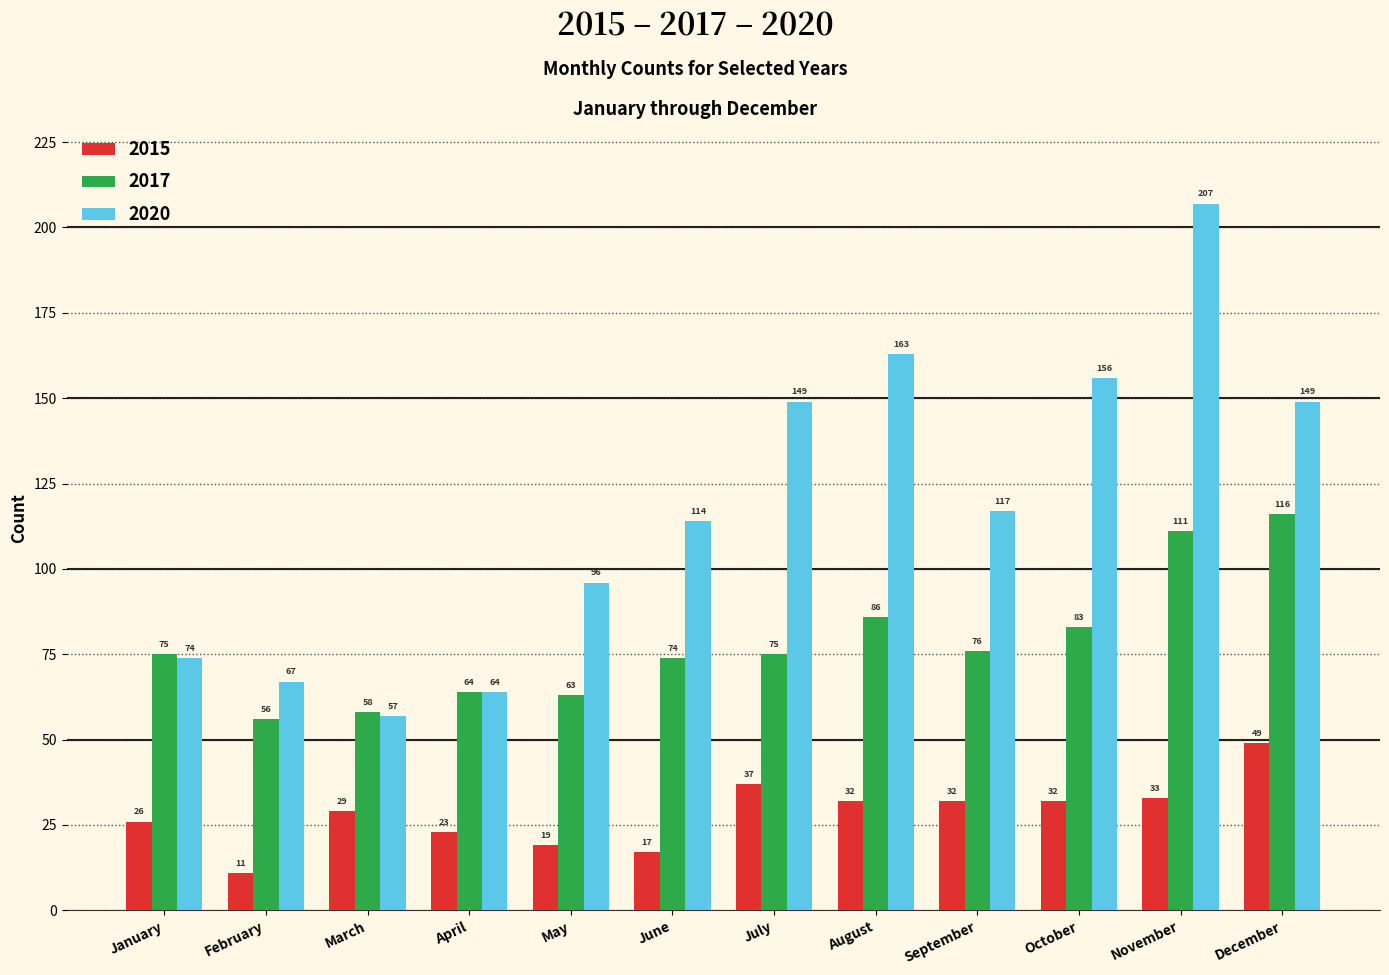

At which category is the sum across all series the highest?

November